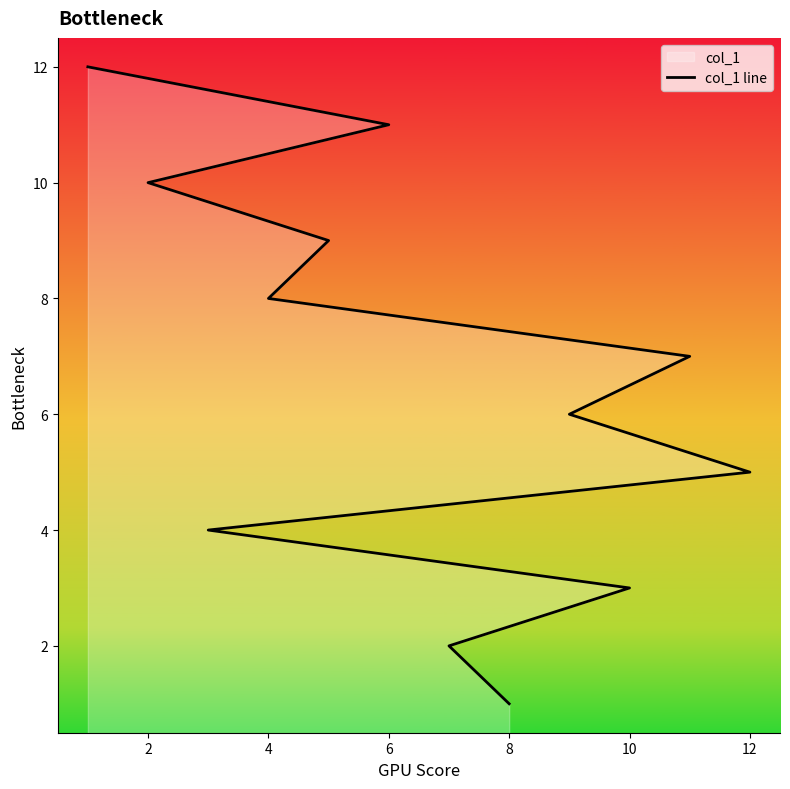

True or false: the data has more than 2 interior local peaks.

False